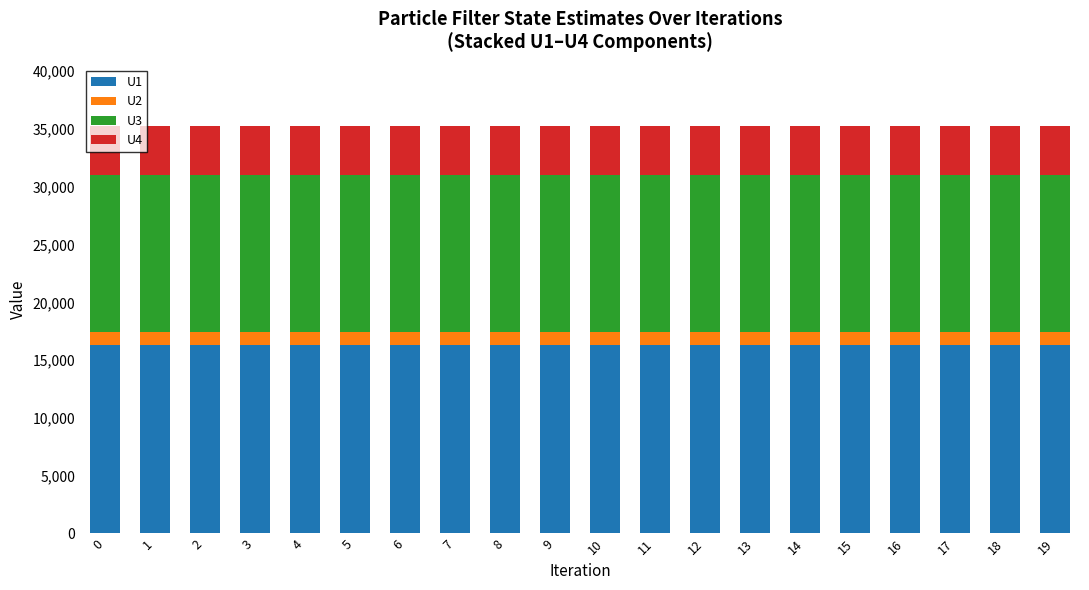

What is the total value across all series at 11?

35259.6